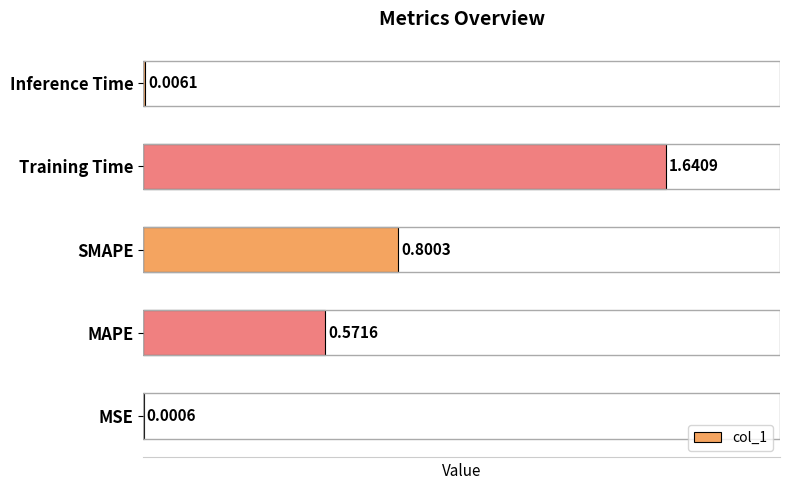

What is the change in value from Training Time to Inference Time?

-1.6